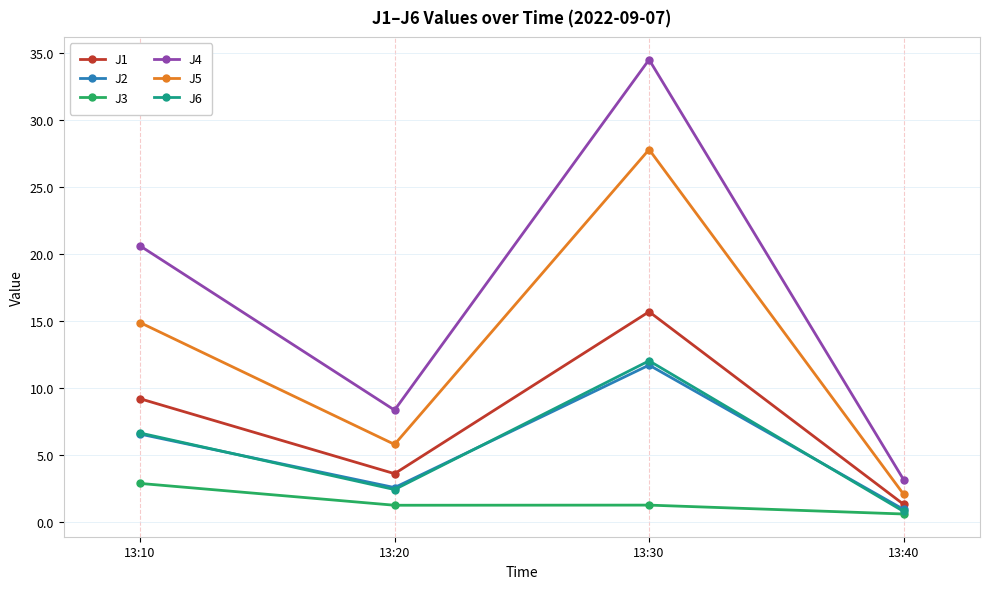

Which series changed the most between 13:20 and 13:30?

J4